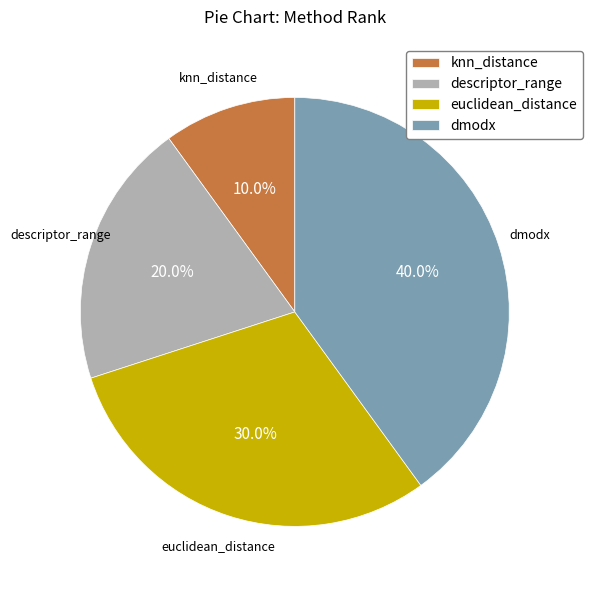

Between euclidean_distance and knn_distance, which is larger?

euclidean_distance